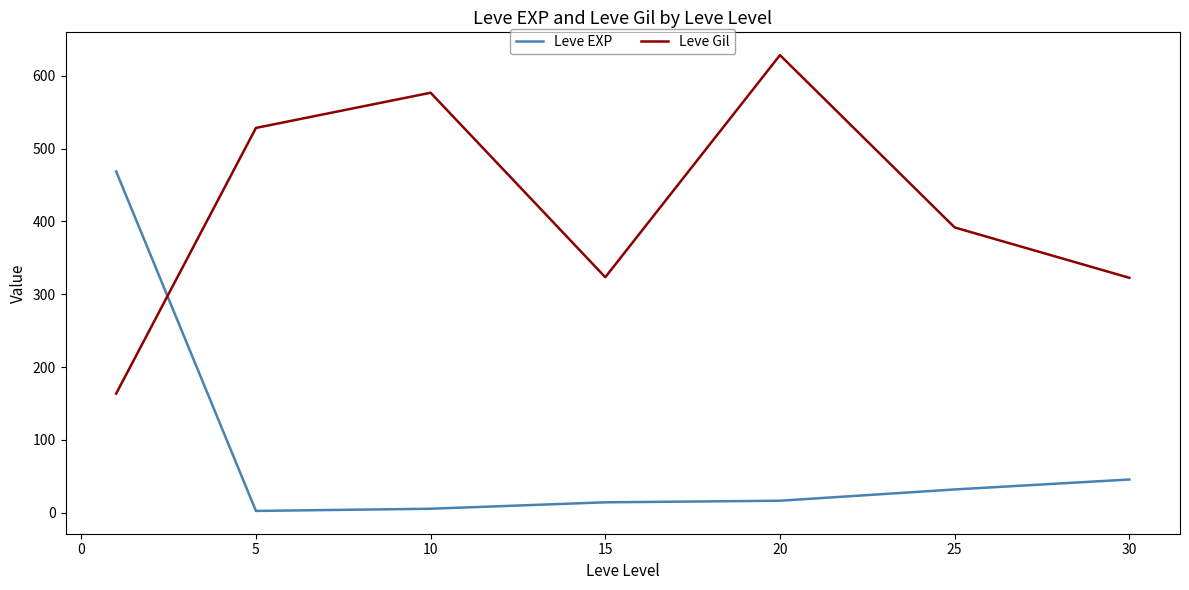

After their last crossing, which series has the higher values: Leve EXP or Leve Gil?

Leve Gil